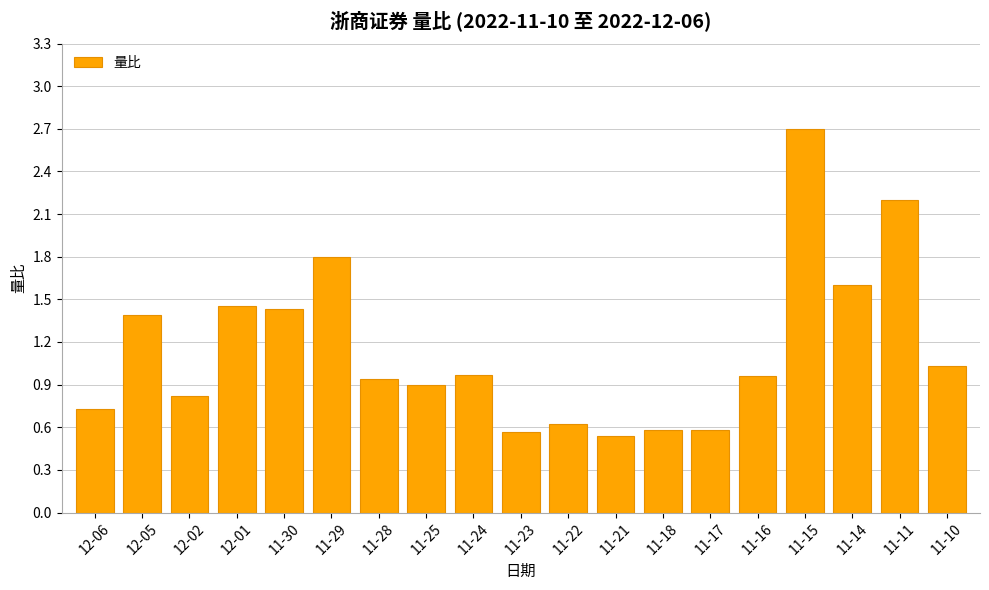

What is the difference between the values at 11-18 and 11-28?

0.4